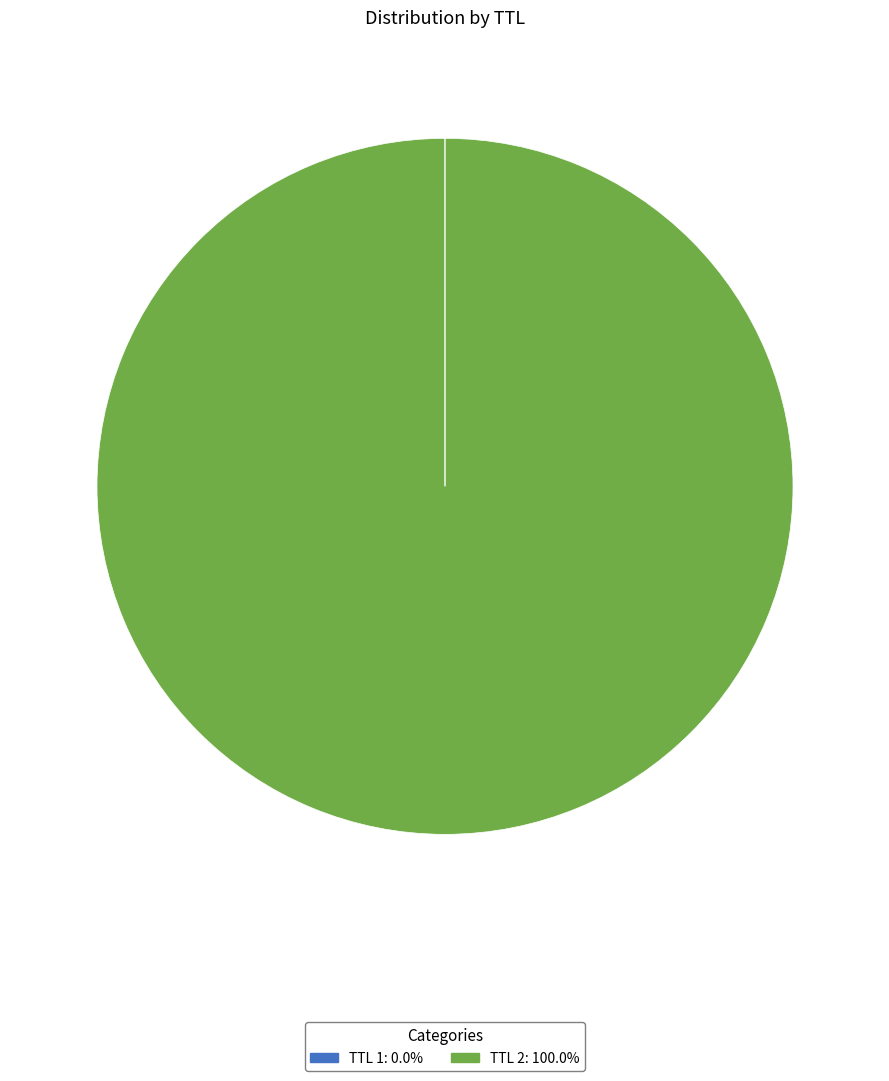

Does any single category account for the majority?

Yes